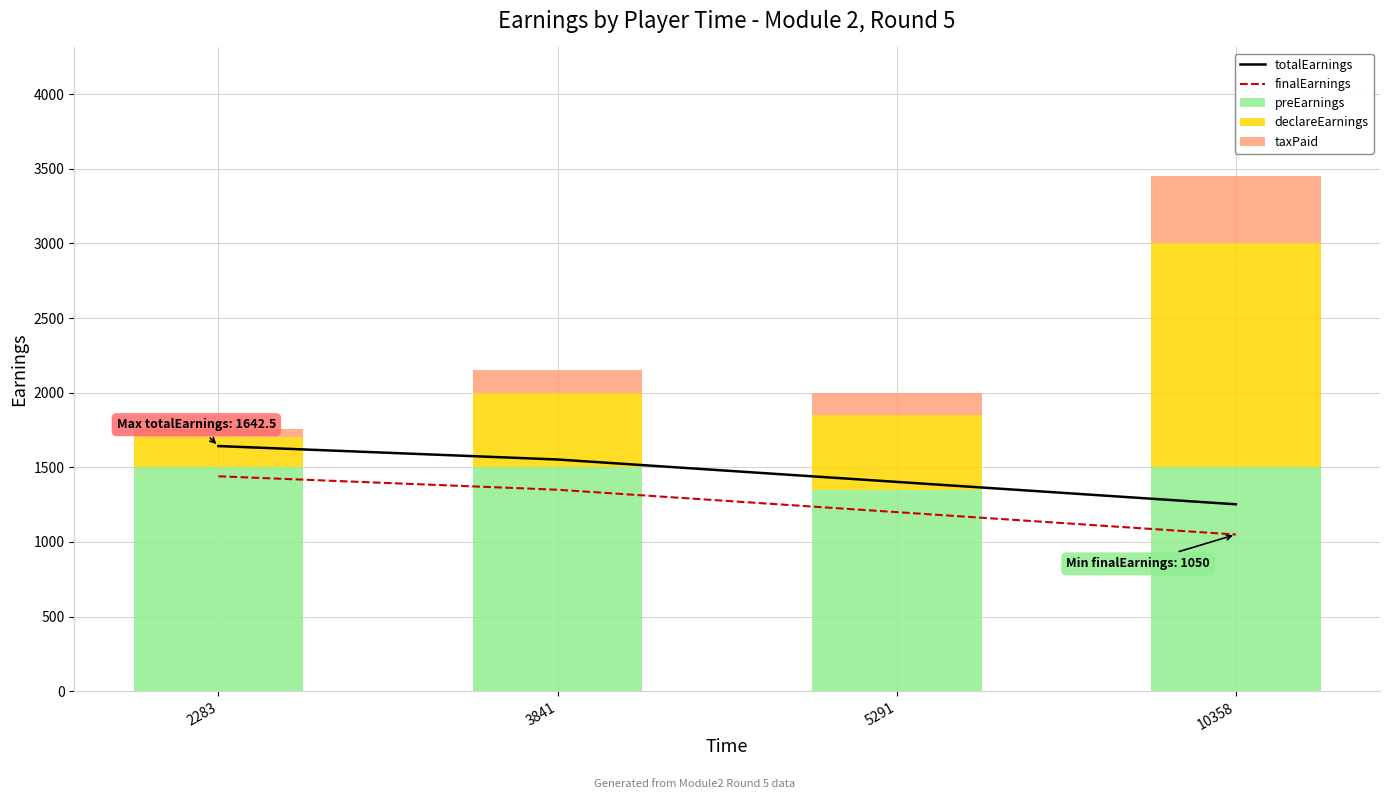

The value of declareEarnings at 3841 is 301.1. True or false?

False